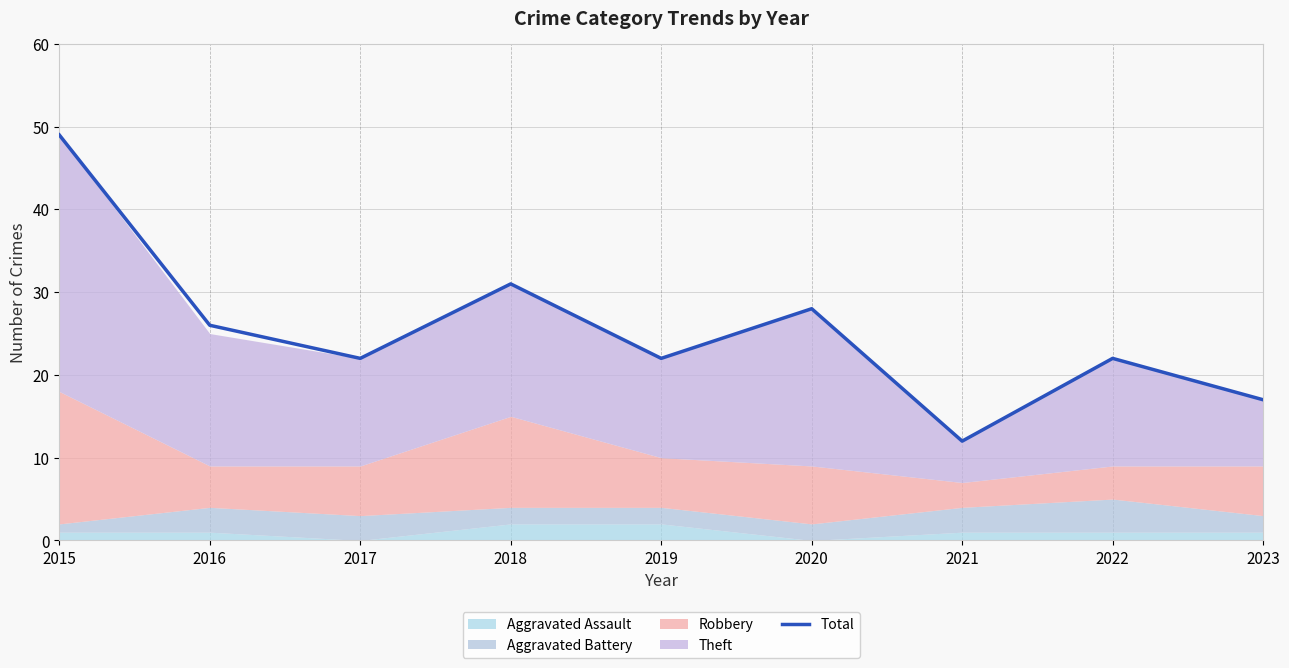

What is the value of the 7th point from the left?

12